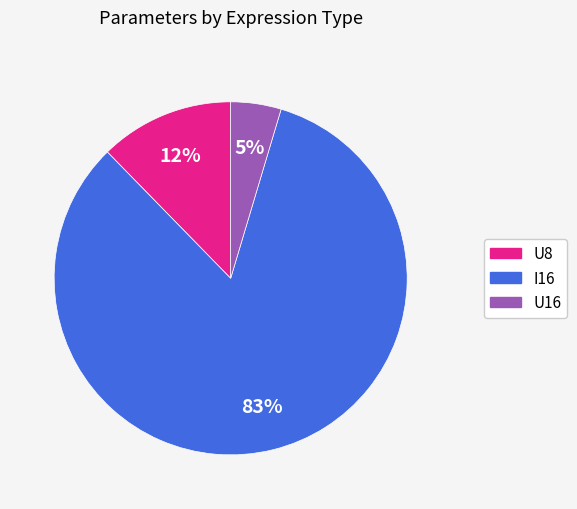

Which category has the smallest portion of the pie?

U16